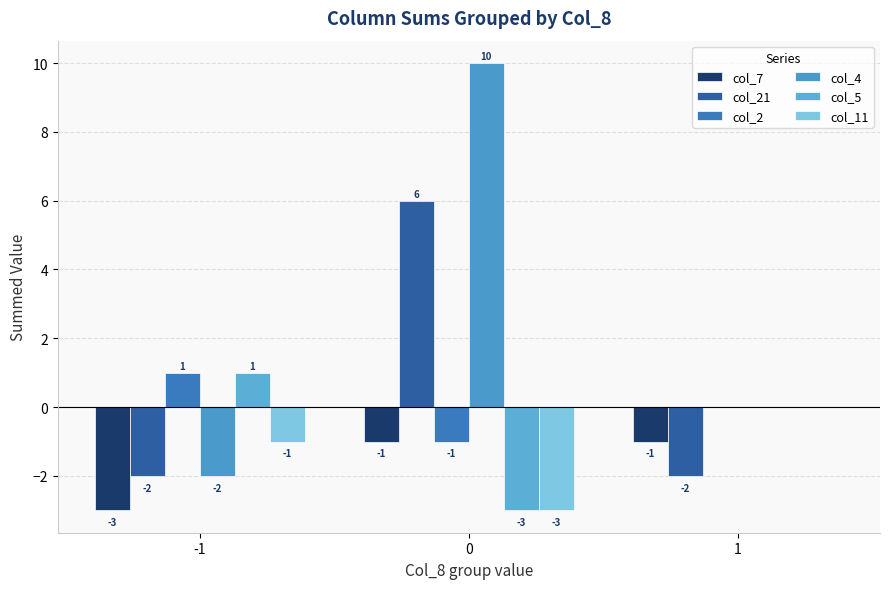

Count the number of data series in this chart.

6